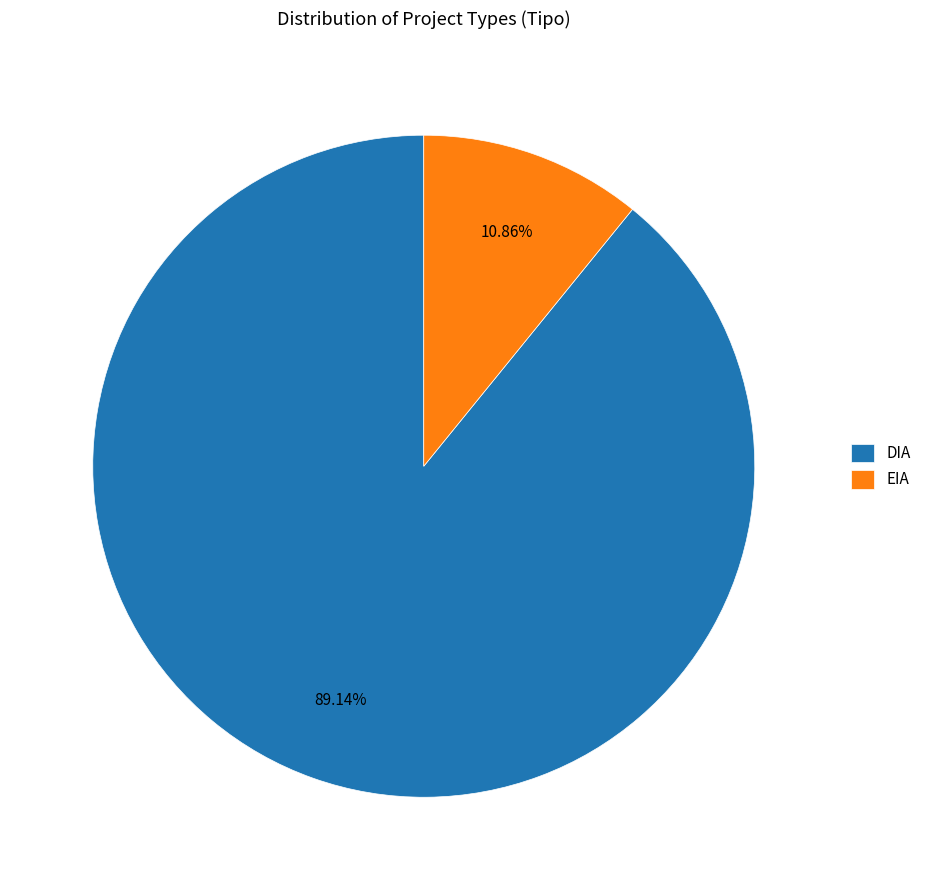

What is the total percentage of DIA and EIA?

100.0%